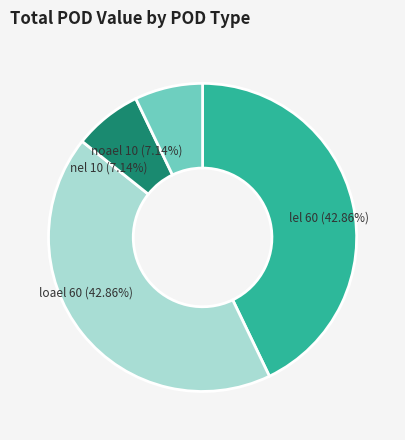

Is there a majority slice in this chart?

No